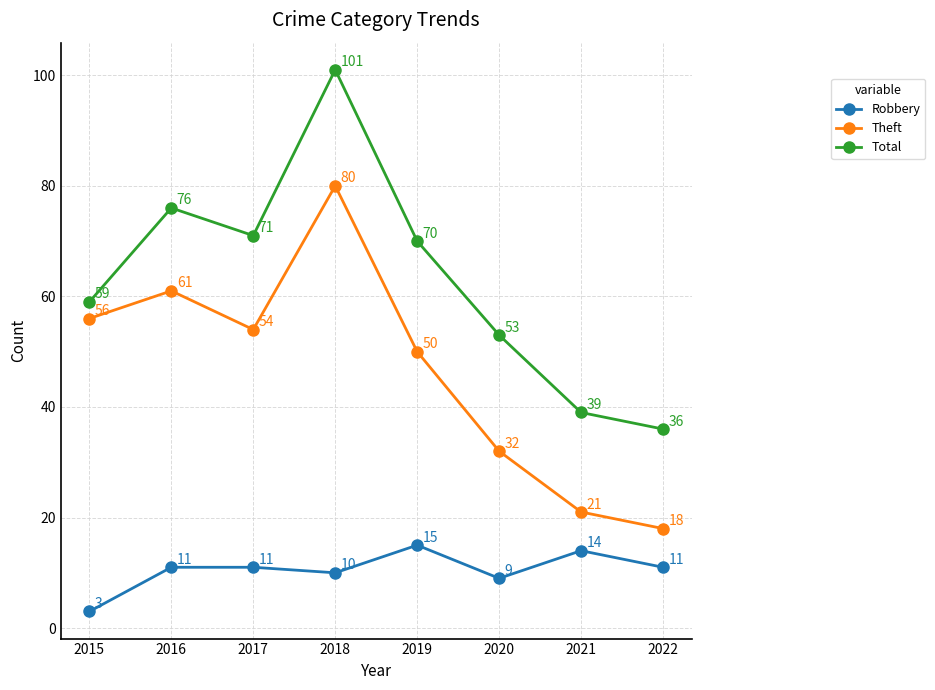

Reading left to right, transcribe all the data shown in this chart.

Robbery: 2015=3	2016=11	2017=11	2018=10	2019=15	2020=9	2021=14	2022=11
Theft: 2015=56	2016=61	2017=54	2018=80	2019=50	2020=32	2021=21	2022=18
Total: 2015=59	2016=76	2017=71	2018=101	2019=70	2020=53	2021=39	2022=36